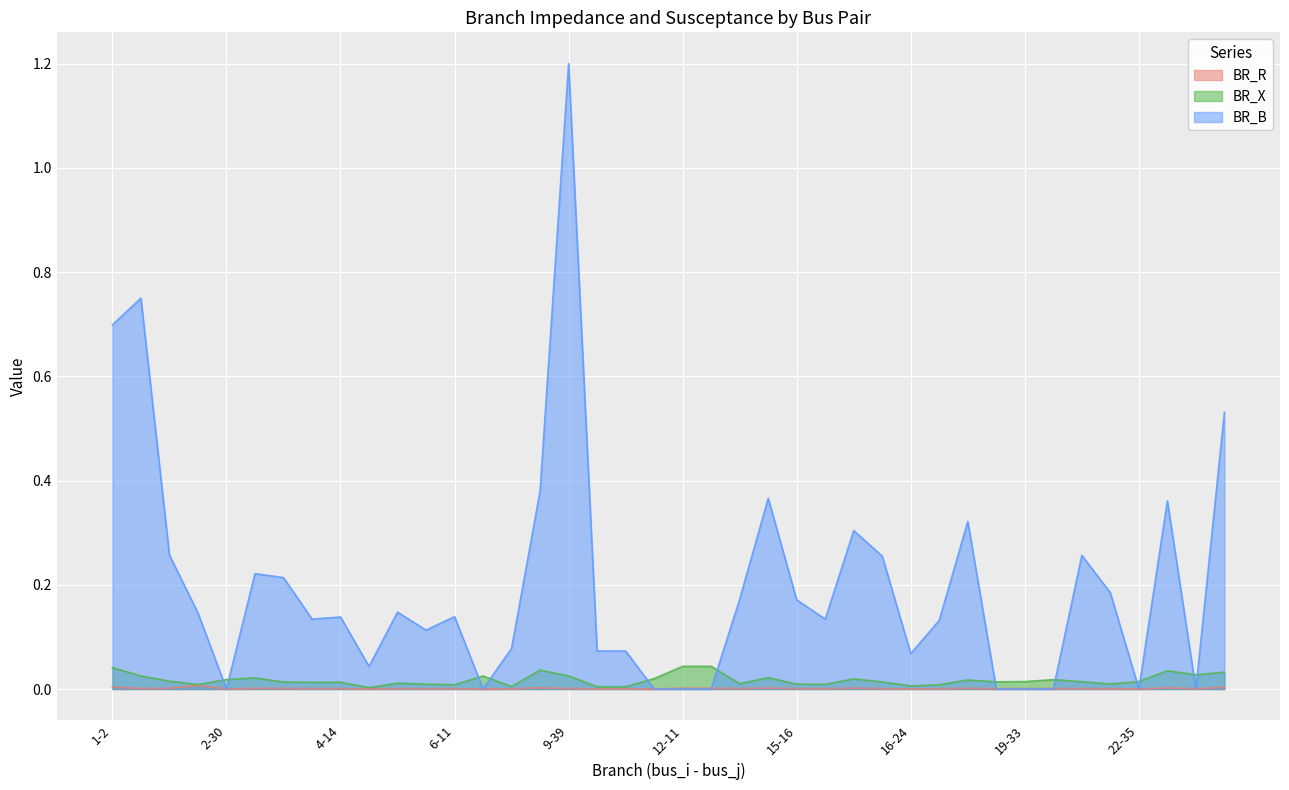

The value of BR_R at 5-6 is 0.0. True or false?

True